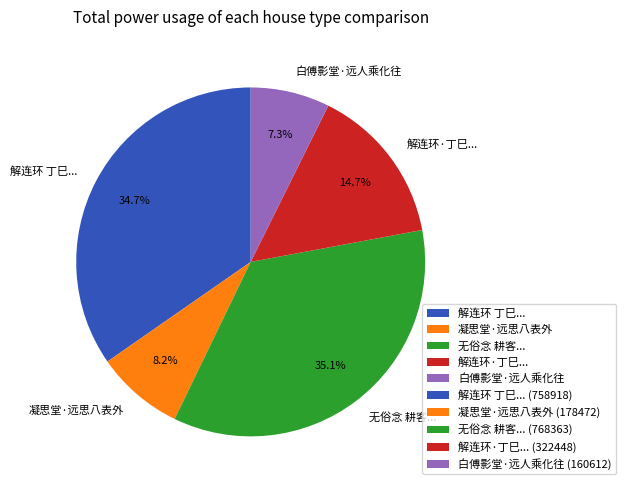

Which category has the smallest portion of the pie?

白傅影堂·远人乘化往